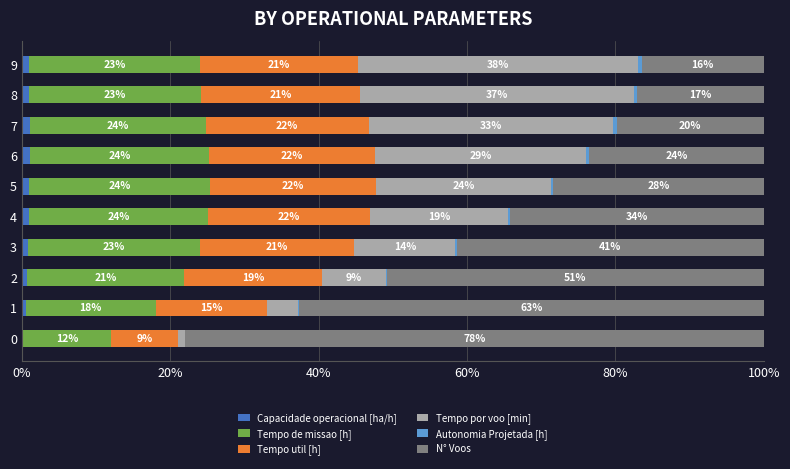

What is the total value across all series at 0?

100.0